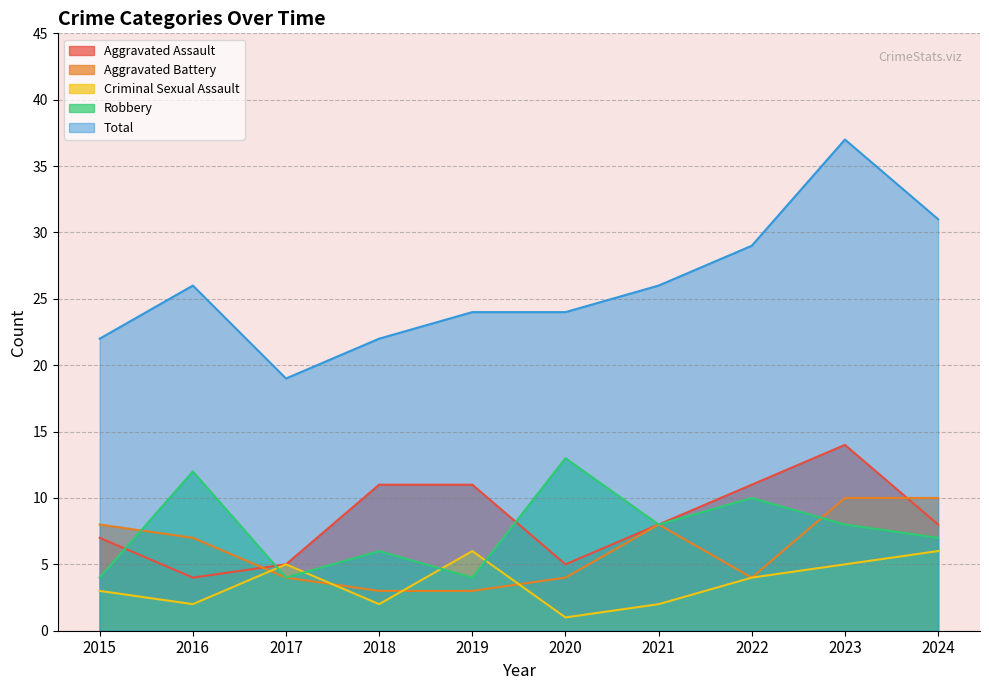

How many lines are shown in the chart?

5